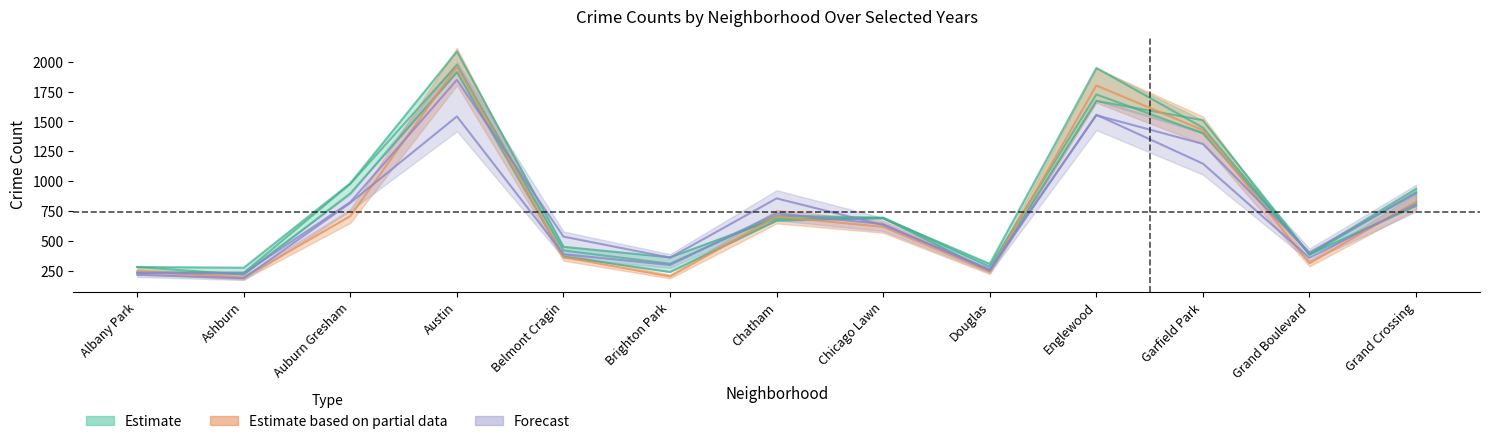

Reading left to right, transcribe all the data shown in this chart.

2023: Albany Park=232	Ashburn=228	Auburn Gresham=825	Austin=1848	Belmont Cragin=536	Brighton Park=360	Chatham=856	Chicago Lawn=633	Douglas=262	Englewood=1552	Garfield Park=1312	Grand Boulevard=404	Grand Crossing=898
2017: Albany Park=235	Ashburn=233	Auburn Gresham=978	Austin=1972	Belmont Cragin=420	Brighton Park=309	Chatham=711	Chicago Lawn=695	Douglas=285	Englewood=1726	Garfield Park=1401	Grand Boulevard=392	Grand Crossing=936
2022: Albany Park=216	Ashburn=188	Auburn Gresham=819	Austin=1542	Belmont Cragin=389	Brighton Park=299	Chatham=731	Chicago Lawn=641	Douglas=253	Englewood=1556	Garfield Park=1147	Grand Boulevard=359	Grand Crossing=810
2016: Albany Park=282	Ashburn=276	Auburn Gresham=983	Austin=2086	Belmont Cragin=451	Brighton Park=363	Chatham=686	Chicago Lawn=690	Douglas=308	Englewood=1948	Garfield Park=1448	Grand Boulevard=384	Grand Crossing=908
2018: Albany Park=281	Ashburn=218	Auburn Gresham=898	Austin=1912	Belmont Cragin=370	Brighton Park=240	Chatham=670	Chicago Lawn=691	Douglas=246	Englewood=1672	Garfield Park=1510	Grand Boulevard=388	Grand Crossing=794
2020: Albany Park=246	Ashburn=193	Auburn Gresham=708	Austin=1959	Belmont Cragin=364	Brighton Park=203	Chatham=703	Chicago Lawn=618	Douglas=242	Englewood=1801	Garfield Park=1427	Grand Boulevard=313	Grand Crossing=828